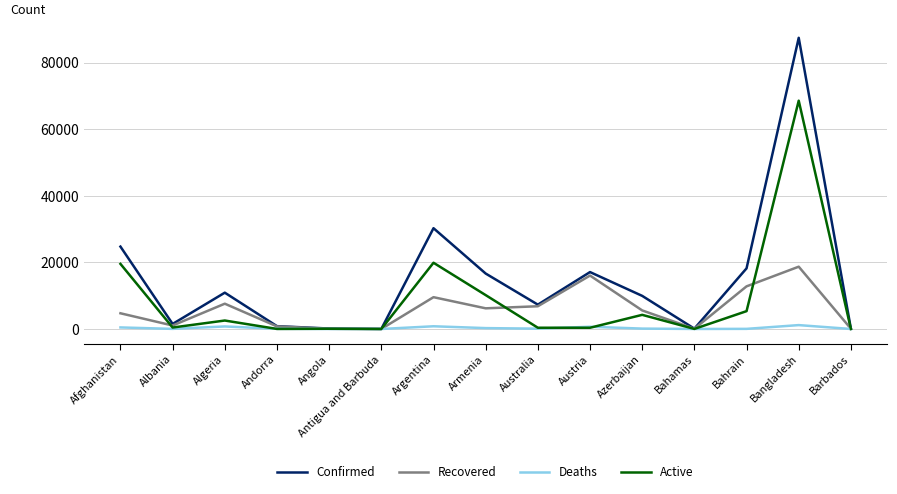

What is the spread (max minus min) of values at Bangladesh?

86349